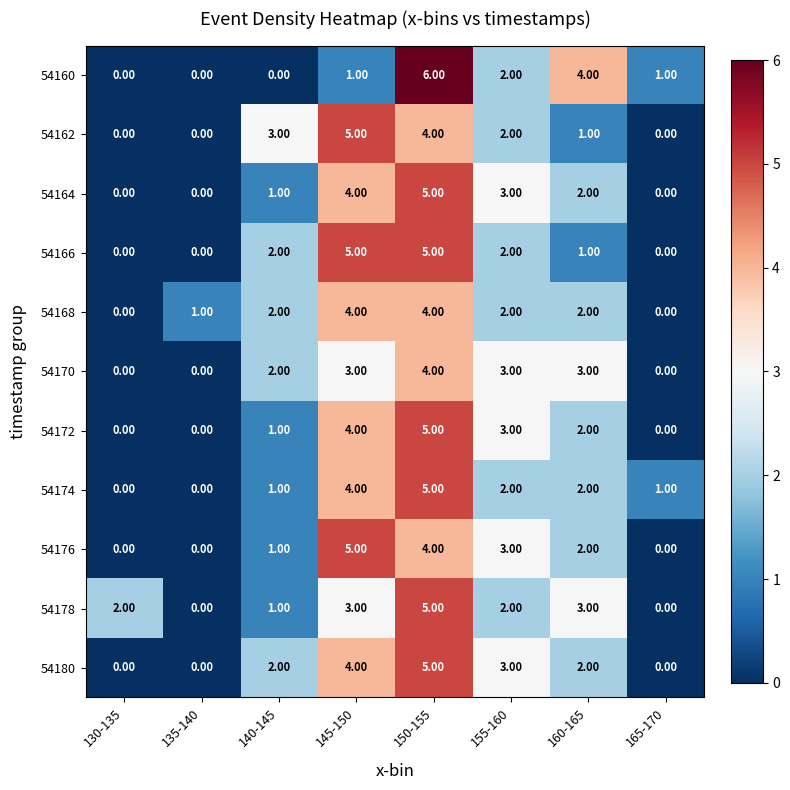

At which category is the sum across all series the highest?

150-155